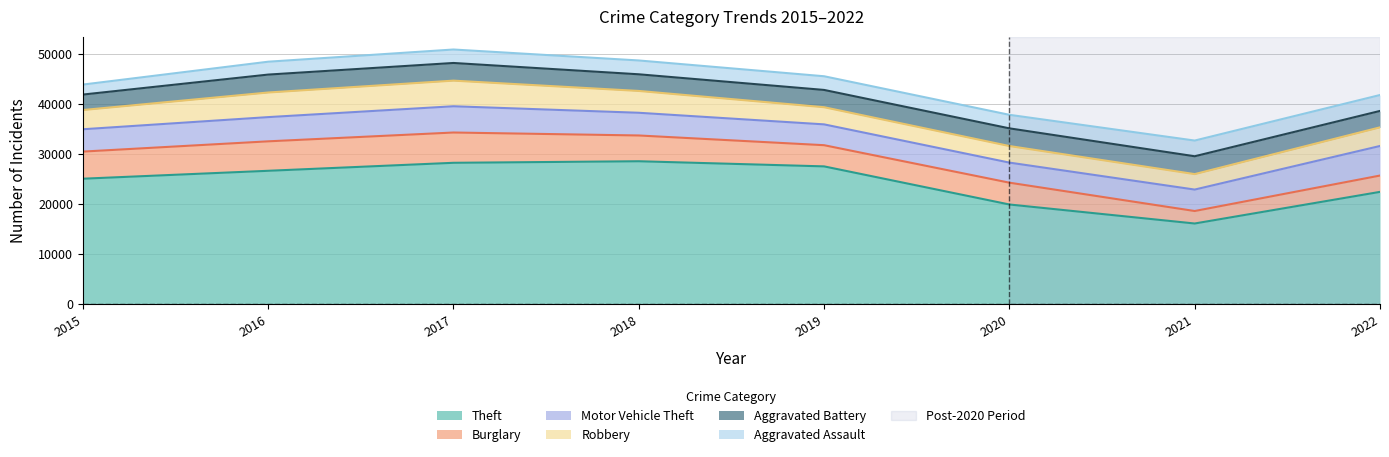

What is the difference between the Aggravated Battery values at 2016 and 2017?

50